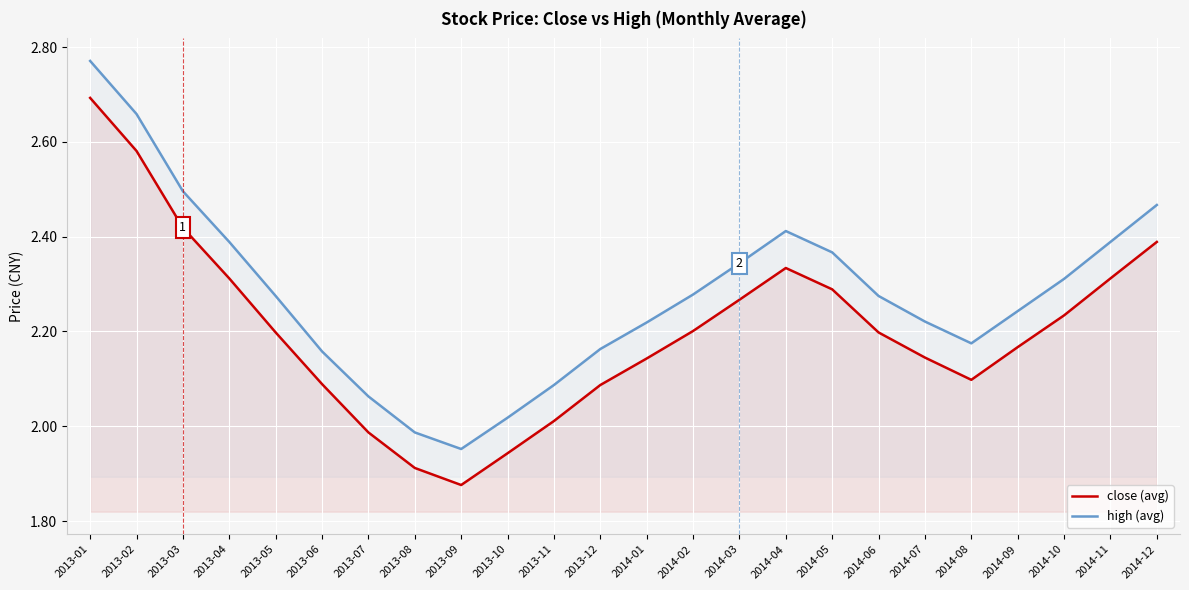

What are all the series names shown in the legend?

close (avg), high (avg)